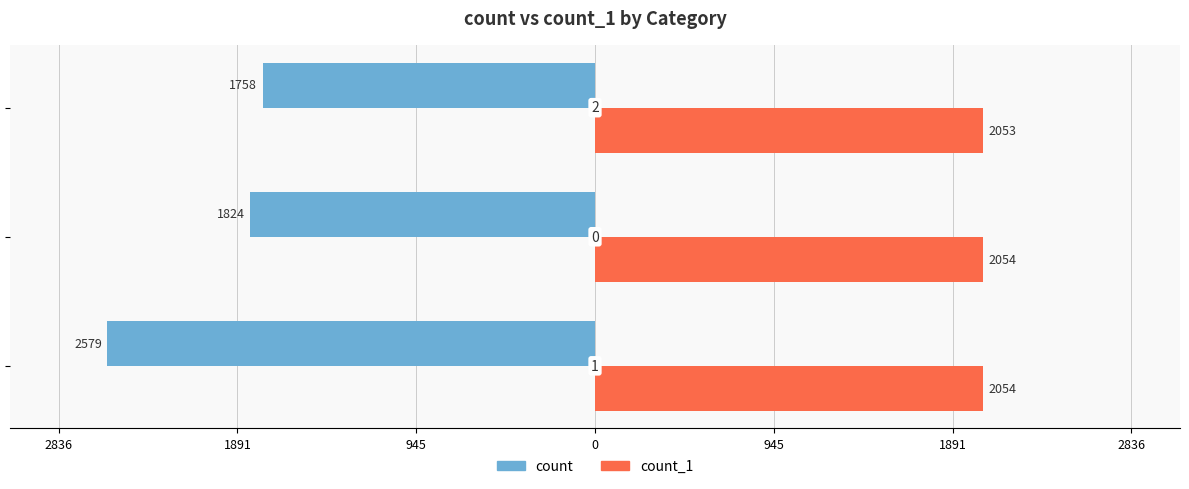

What are all the series names shown in the legend?

count, count_1